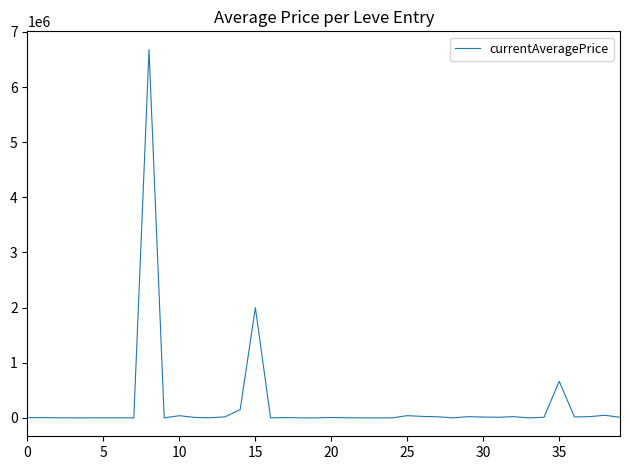

What is the sum of all values?

9848240